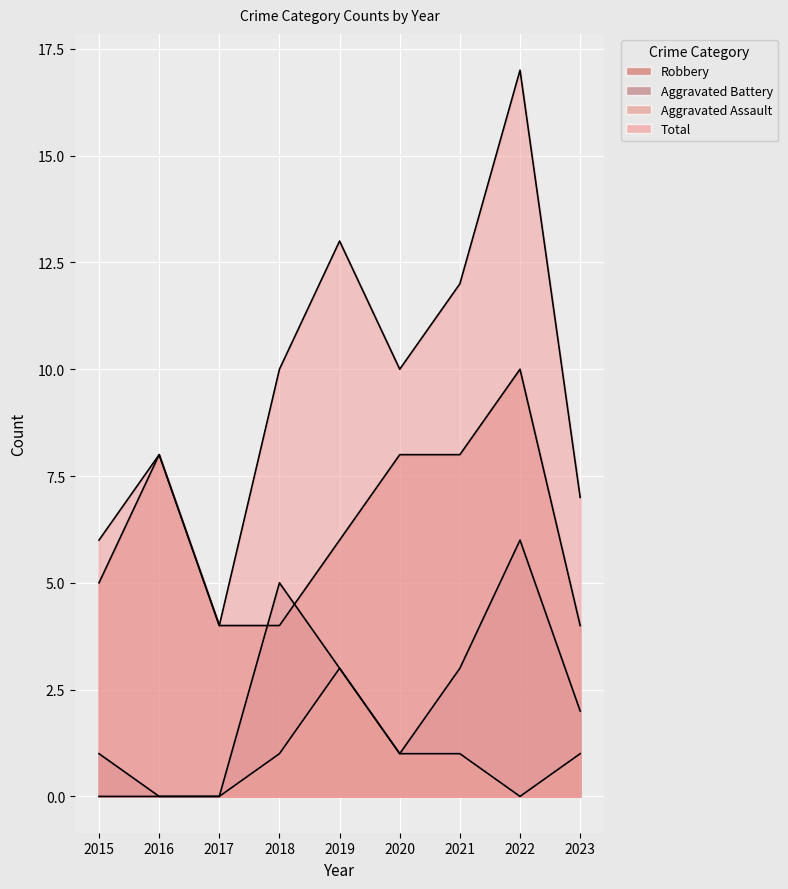

Read the Aggravated Battery value at 2015.

1